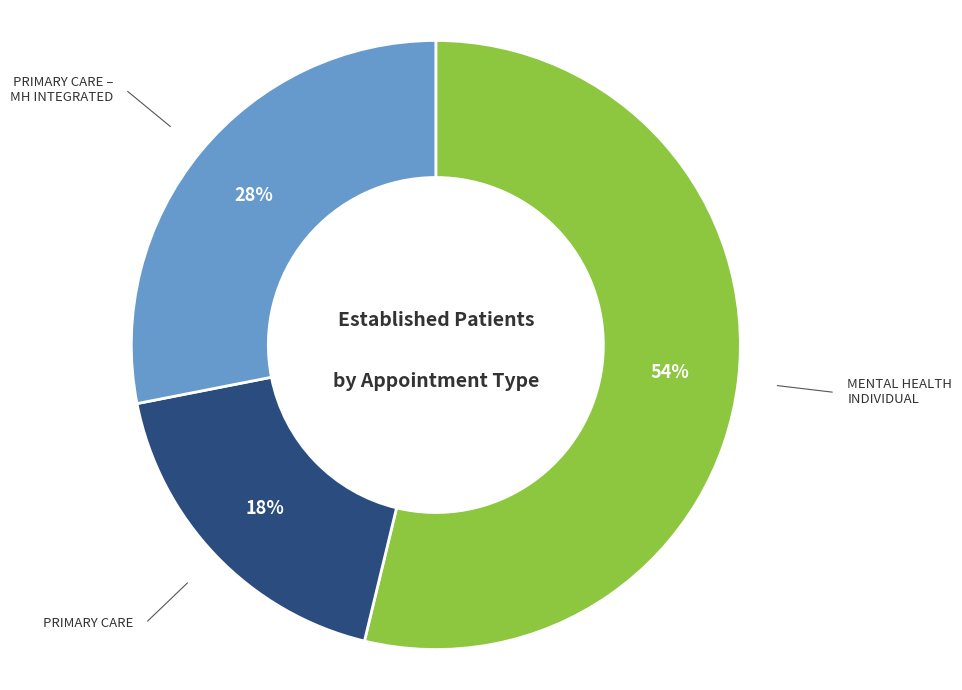

Is there a majority slice in this chart?

Yes